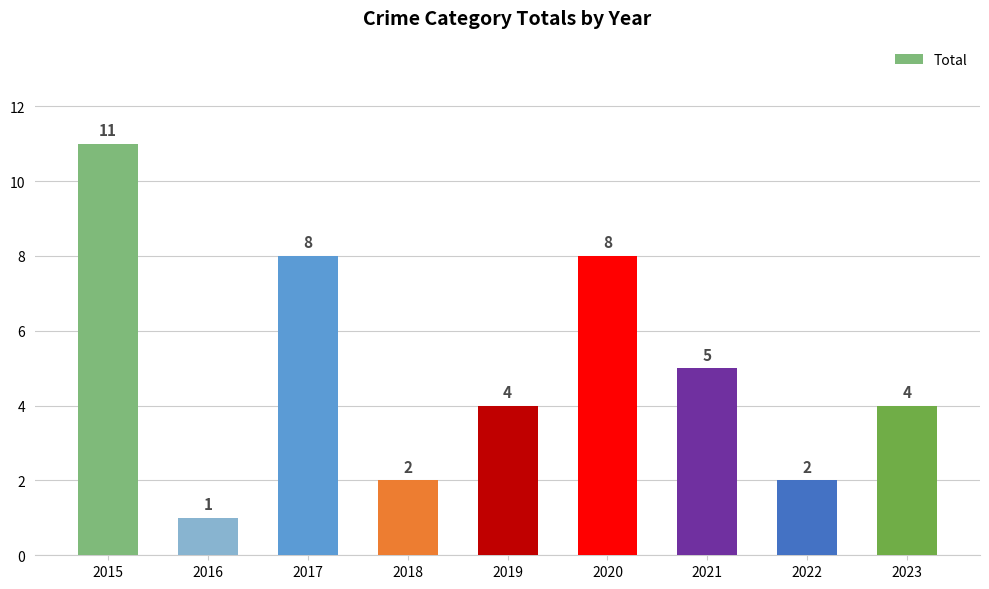

Which label corresponds to the smallest value in the chart?

2016